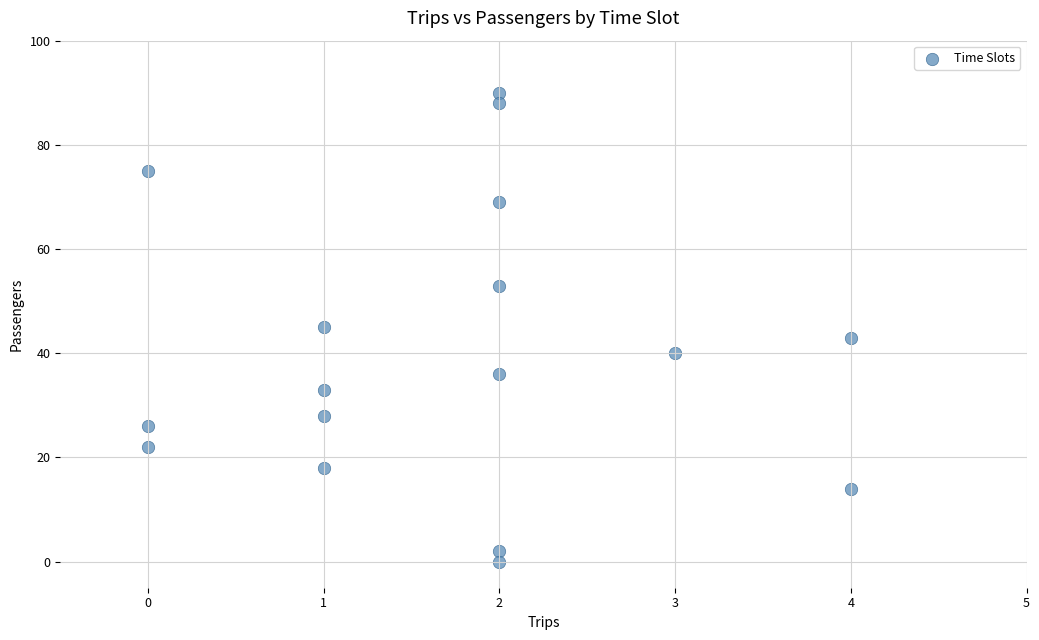

What is the range of Y values (max minus min)?

90